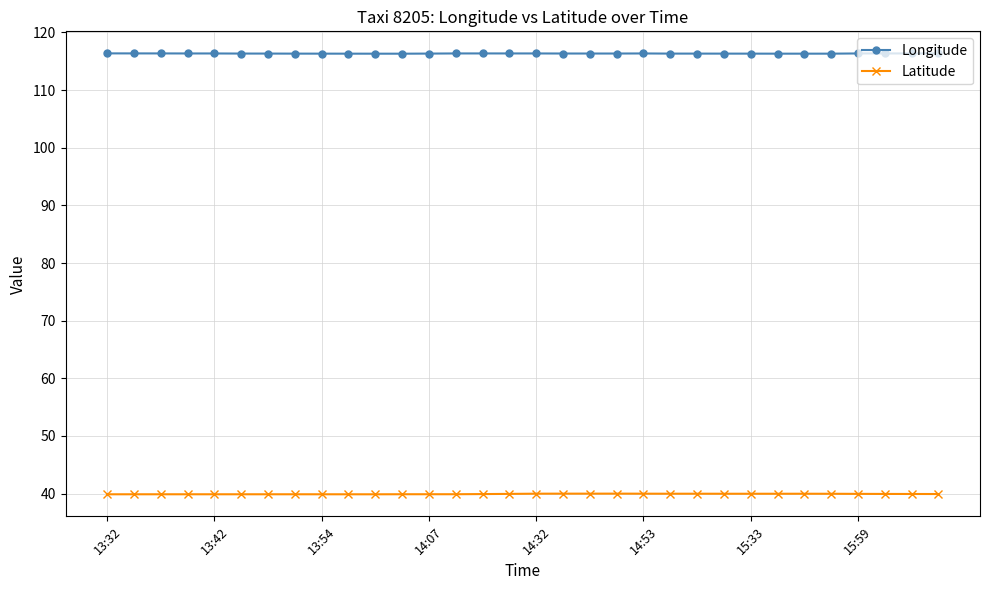

True or false: Longitude has more than 2 interior local peaks.

True